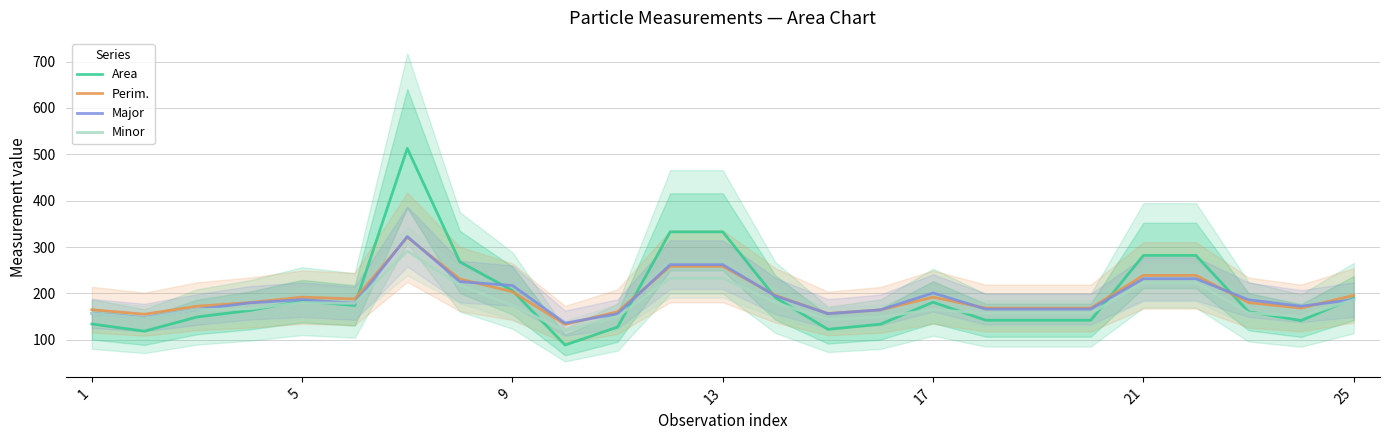

The Major series shows 315.8 at 21. True or false?

False